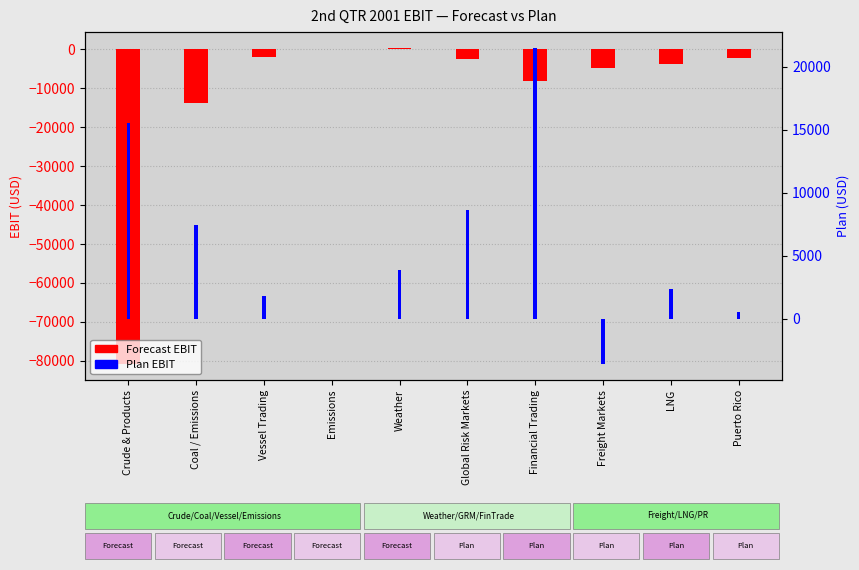

Reading left to right, extract all data points from this chart.

Forecast EBIT: Crude & Products=-80893.5	Coal / Emissions=-13686.7	Vessel Trading=-2060.0	Emissions=0.0	Weather=403.4	Global Risk Markets=-2494.8	Financial Trading=-8057.2	Freight Markets=-4818.7	LNG=-3658.1	Puerto Rico=-2320.3
Plan EBIT: Crude & Products=15526.5	Coal / Emissions=7447.0	Vessel Trading=1775.0	Emissions=0.0	Weather=3838.2	Global Risk Markets=8615.2	Financial Trading=21486.8	Freight Markets=-3623.7	LNG=2377.9	Puerto Rico=497.2